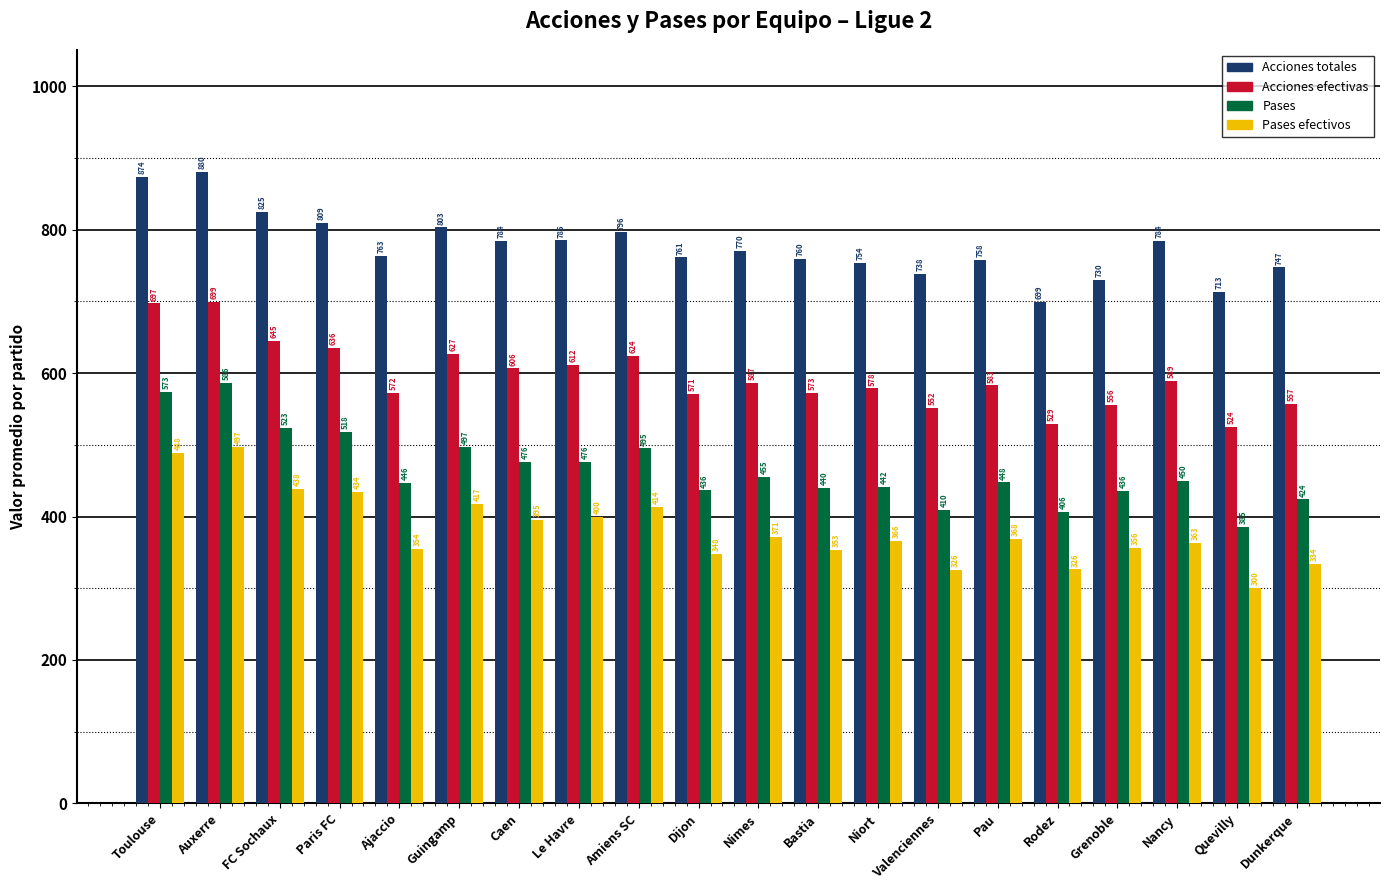

List the series in order of their peak value, highest first.

Acciones totales, Acciones efectivas, Pases, Pases efectivos